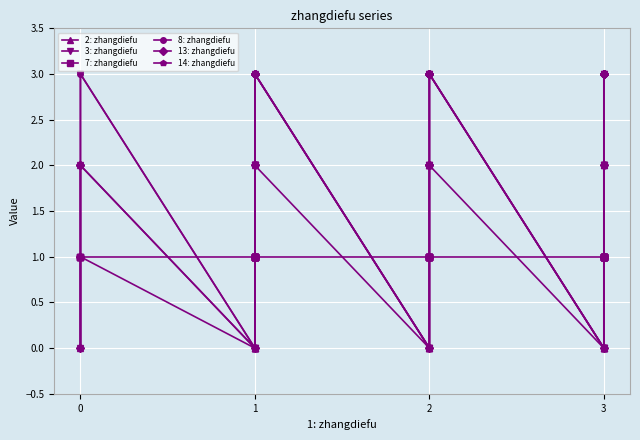

At which label does 8: zhangdiefu first exceed 2?

3